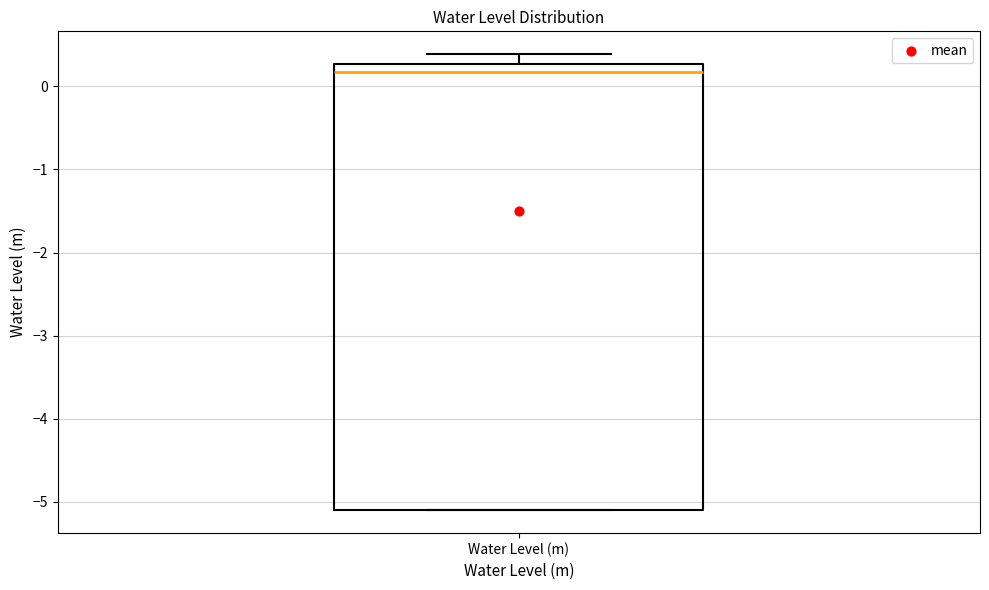

Read this box plot against the y-axis: the position of the median line, the range covered by the box, and the ends of both whiskers. The values are not printed on the chart, so give them approximately, as read against the axis.

median 0.2, box -5.1 to 0.3, whiskers -5.1 to 0.4